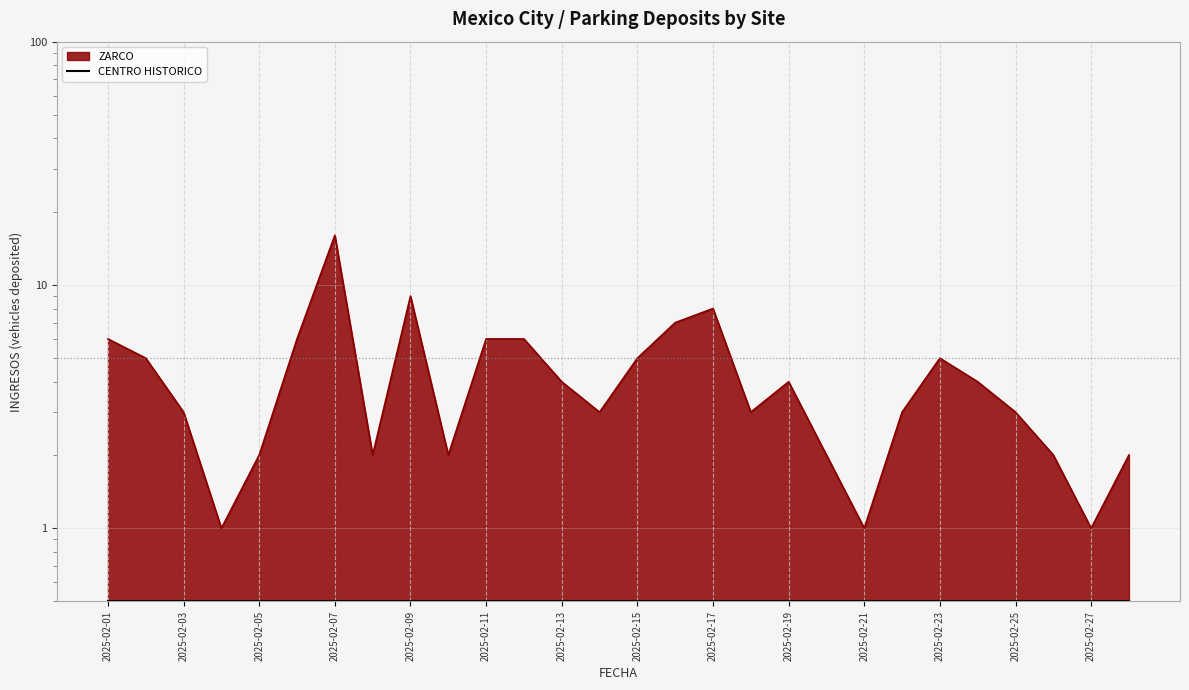

At which label does the data first exceed 4?

2025-02-01